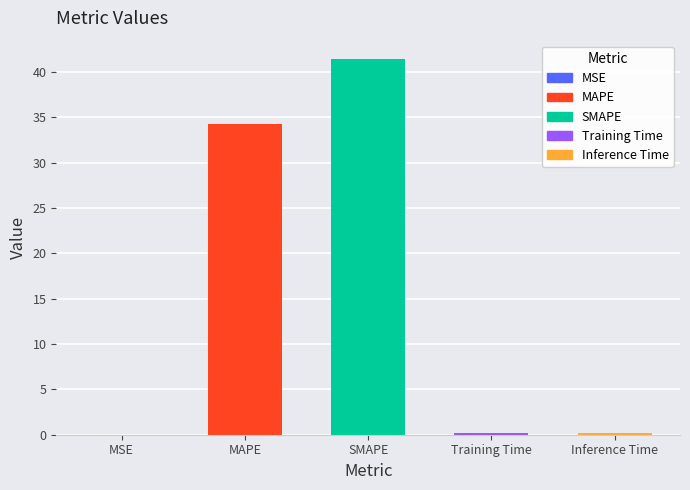

What is the approximate value at MAPE?

34.3